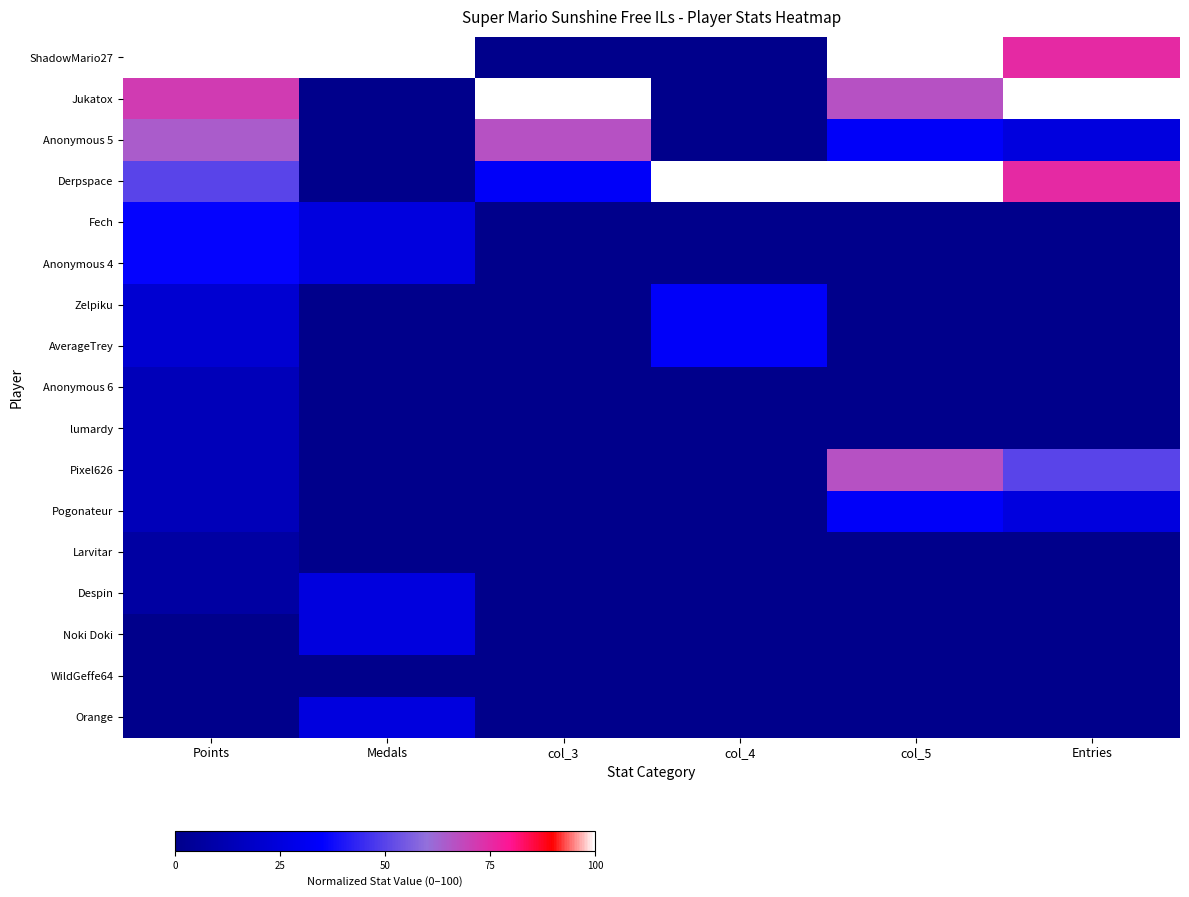

Reading left to right, what are all the values shown in this chart?

ShadowMario27: Points=100.0	Medals=100.0	col_3=0.0	col_4=0.0	col_5=100.0	Entries=75.0
Jukatox: Points=71.4	Medals=0.0	col_3=100.0	col_4=0.0	col_5=66.7	Entries=100.0
Anonymous 5: Points=64.3	Medals=0.0	col_3=66.7	col_4=0.0	col_5=33.3	Entries=25.0
Derpspace: Points=50.0	Medals=0.0	col_3=33.3	col_4=100.0	col_5=100.0	Entries=75.0
Fech: Points=35.7	Medals=25.0	col_3=0.0	col_4=0.0	col_5=0.0	Entries=0.0
Anonymous 4: Points=35.7	Medals=25.0	col_3=0.0	col_4=0.0	col_5=0.0	Entries=0.0
Zelpiku: Points=21.4	Medals=0.0	col_3=0.0	col_4=33.3	col_5=0.0	Entries=0.0
AverageTrey: Points=21.4	Medals=0.0	col_3=0.0	col_4=33.3	col_5=0.0	Entries=0.0
Anonymous 6: Points=14.3	Medals=0.0	col_3=0.0	col_4=0.0	col_5=0.0	Entries=0.0
lumardy: Points=14.3	Medals=0.0	col_3=0.0	col_4=0.0	col_5=0.0	Entries=0.0
Pixel626: Points=14.3	Medals=0.0	col_3=0.0	col_4=0.0	col_5=66.7	Entries=50.0
Pogonateur: Points=14.3	Medals=0.0	col_3=0.0	col_4=0.0	col_5=33.3	Entries=25.0
Larvitar: Points=7.1	Medals=0.0	col_3=0.0	col_4=0.0	col_5=0.0	Entries=0.0
Despin: Points=7.1	Medals=25.0	col_3=0.0	col_4=0.0	col_5=0.0	Entries=0.0
Noki Doki: Points=0.0	Medals=25.0	col_3=0.0	col_4=0.0	col_5=0.0	Entries=0.0
WildGeffe64: Points=0.0	Medals=0.0	col_3=0.0	col_4=0.0	col_5=0.0	Entries=0.0
Orange: Points=0.0	Medals=25.0	col_3=0.0	col_4=0.0	col_5=0.0	Entries=0.0